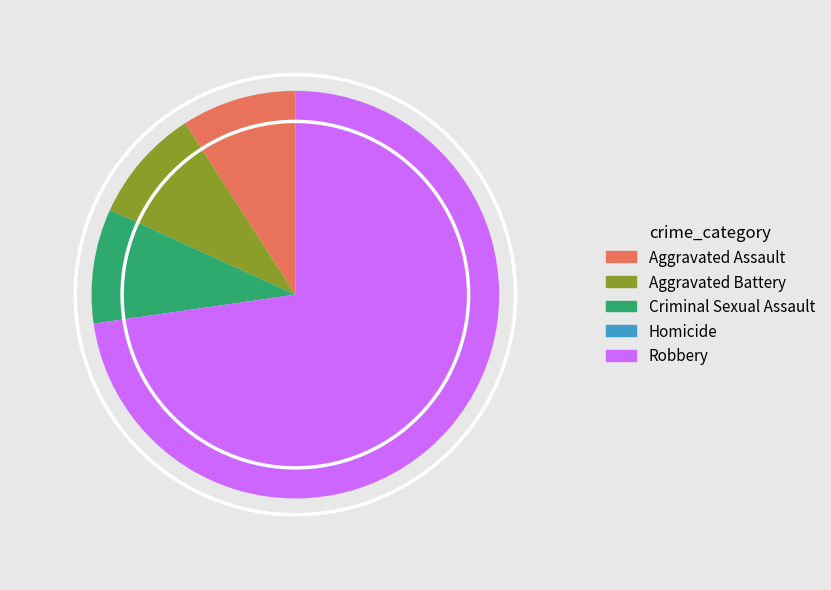

What is the ratio of the value at Aggravated Battery to the value at Criminal Sexual Assault?

1.0